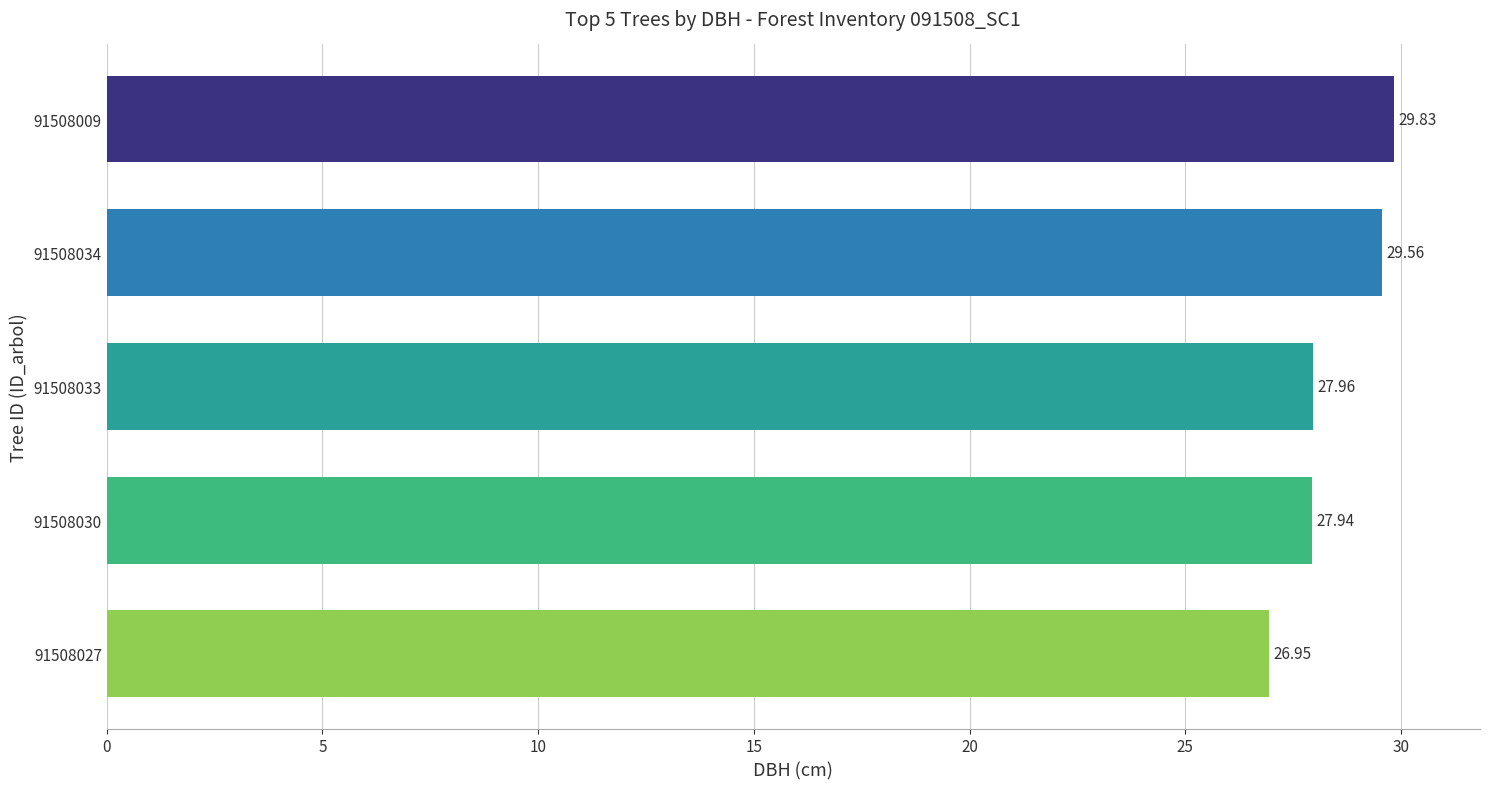

Rank the categories by value from lowest to highest.

91508027, 91508030, 91508033, 91508034, 91508009